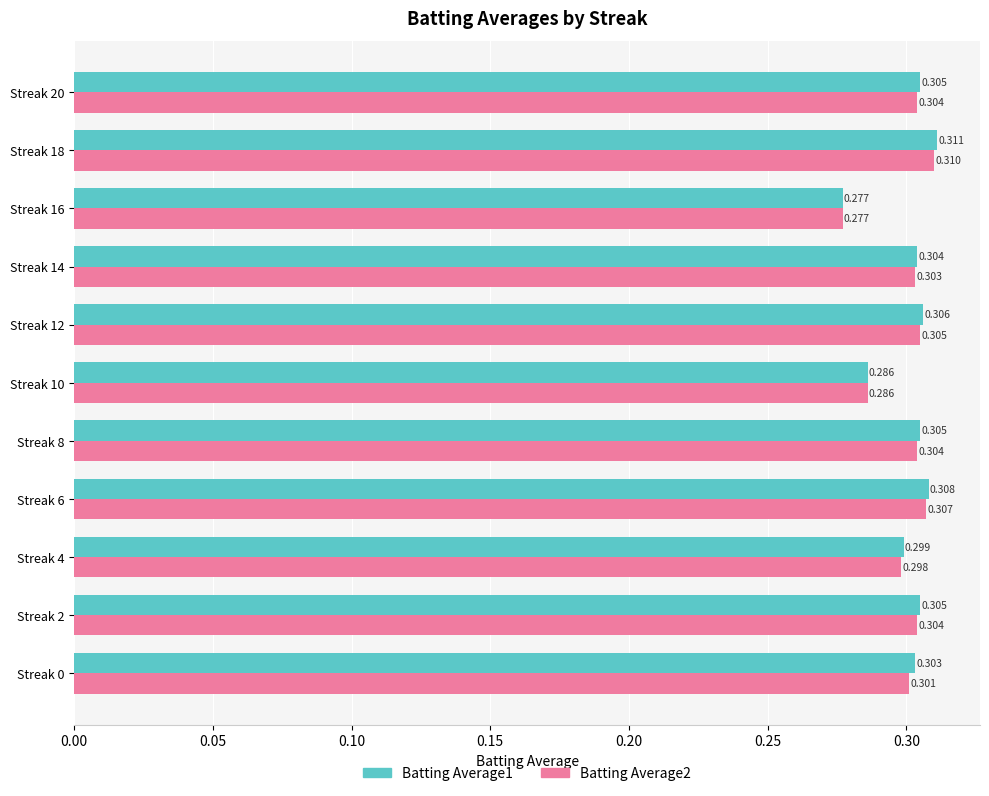

Is the value of Batting Average2 at Streak 16 greater than the value of Batting Average1 at Streak 10?

No